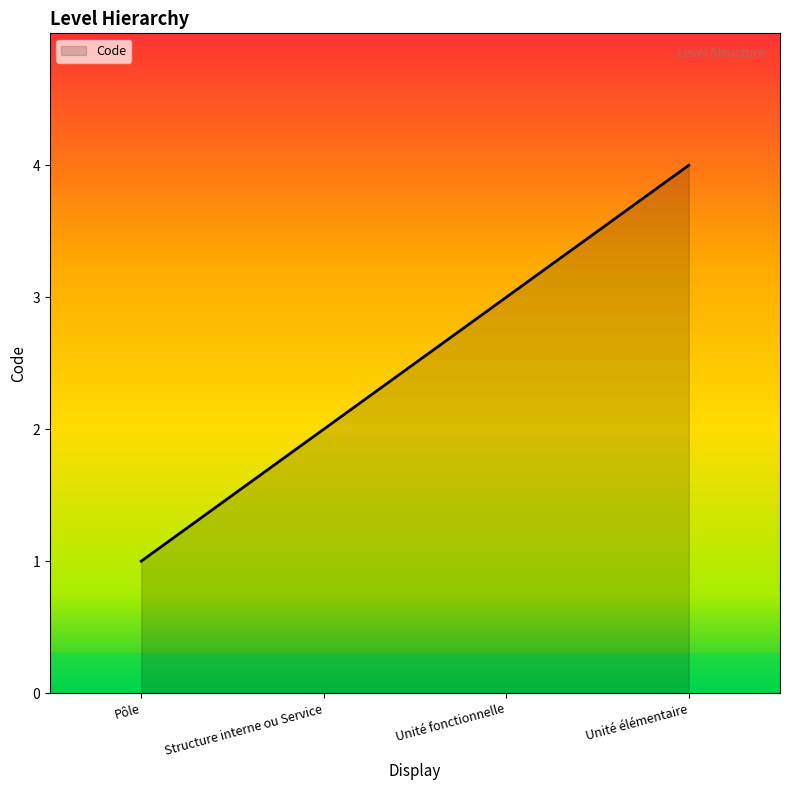

True or false: the data shows 3 at Unité élémentaire.

False